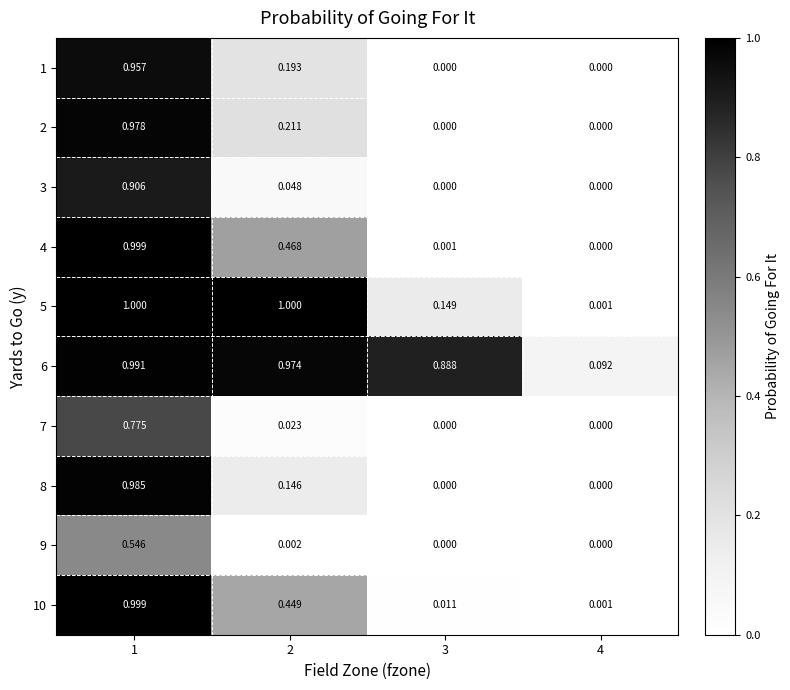

Is the value of 10 at 4 greater than the value of 3 at 4?

Yes